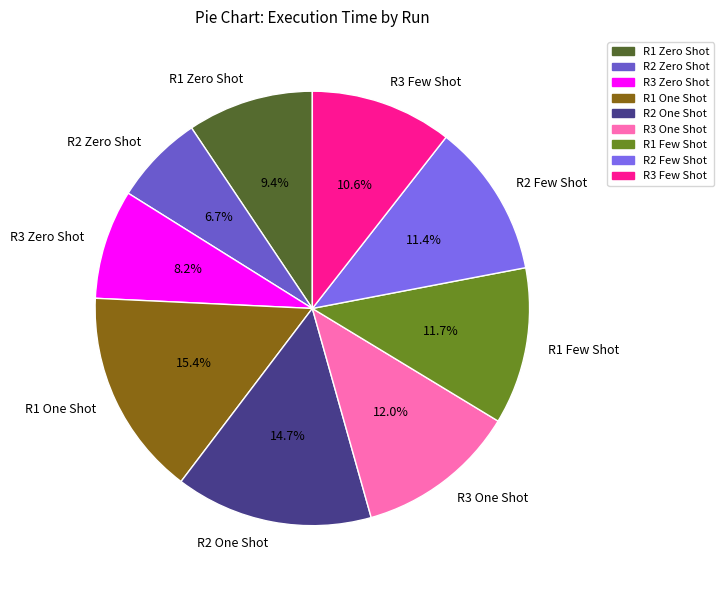

To the nearest percent, what is the combined percentage of R1 One Shot and R1 Few Shot?

27%